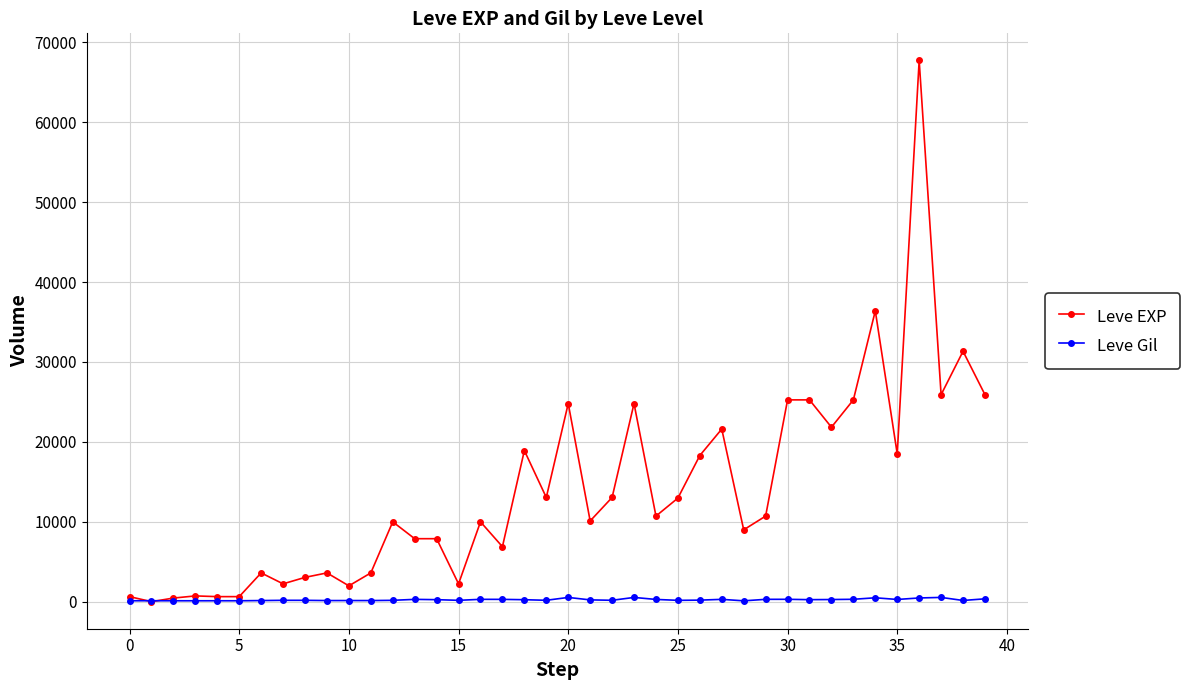

Count the number of categories in the chart.

40